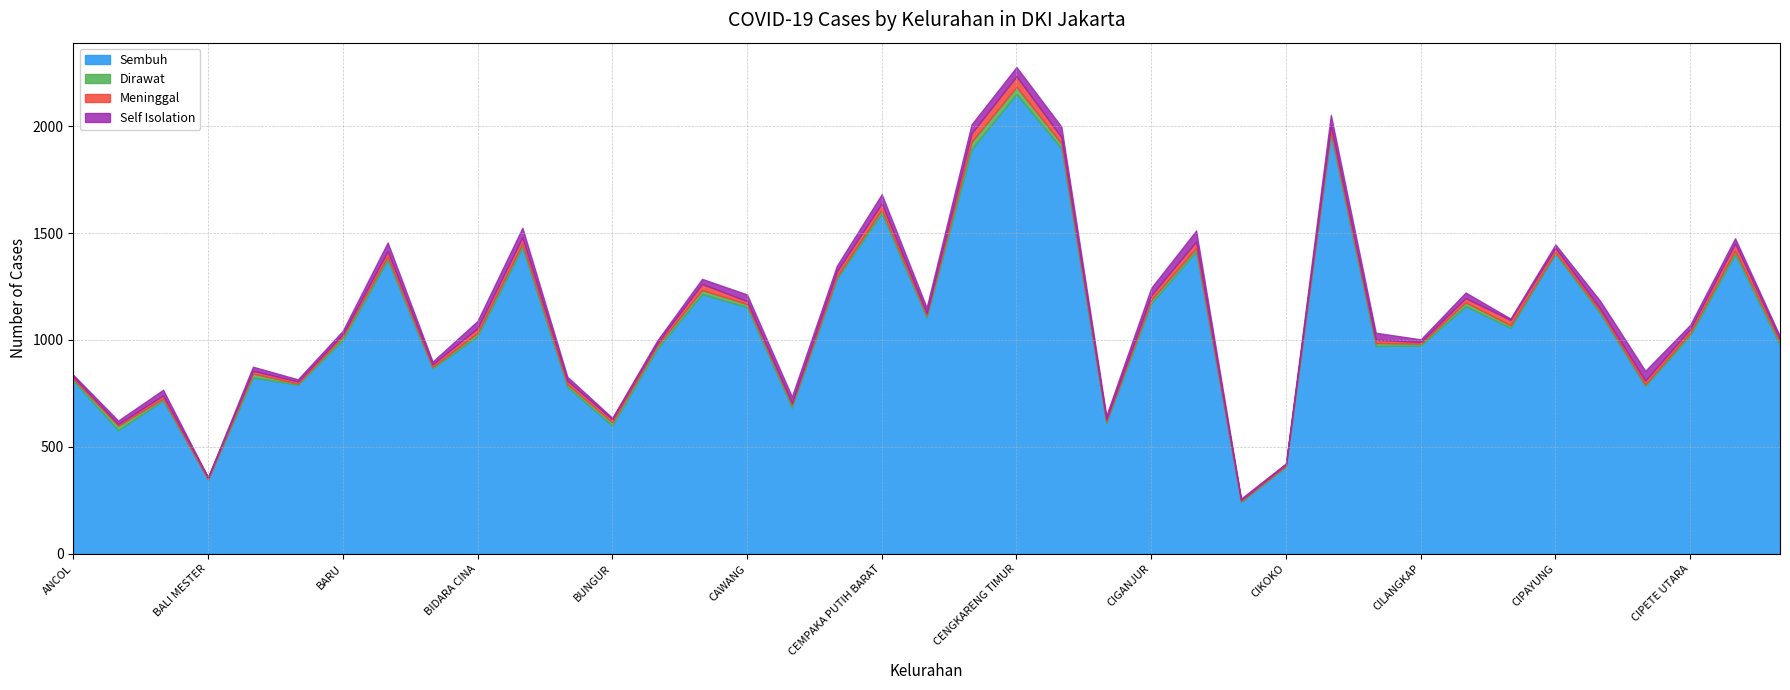

The Meninggal series shows 8 at BALI MESTER. True or false?

True